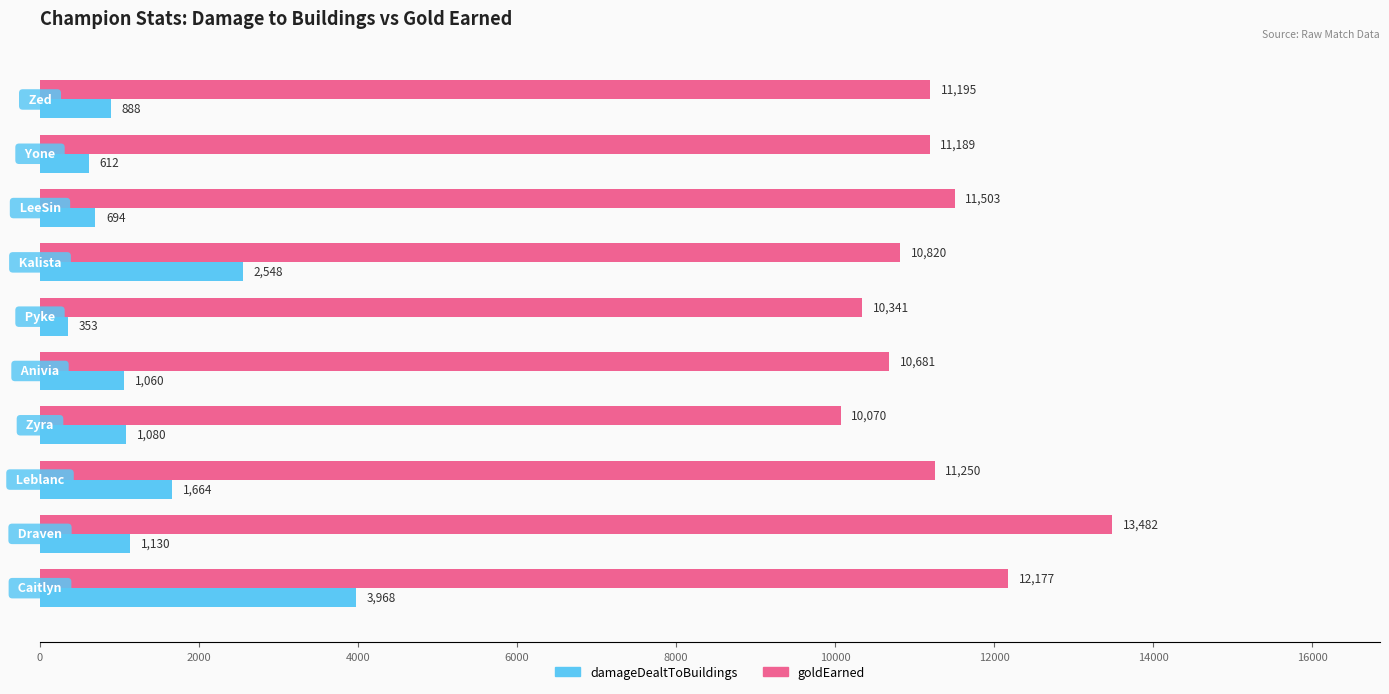

What is the spread (max minus min) of values at 10000?

9988